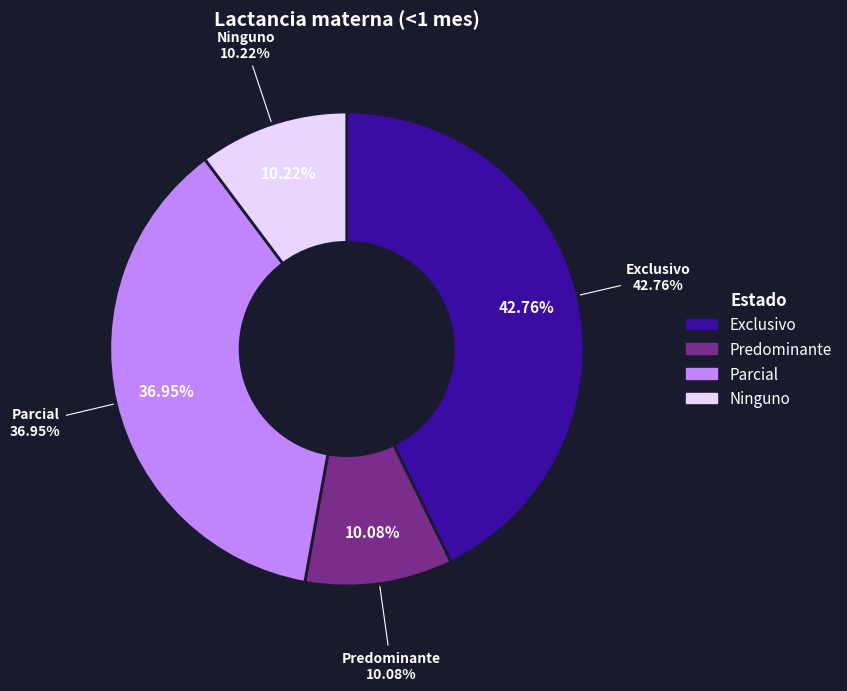

Is there a majority slice in this chart?

No